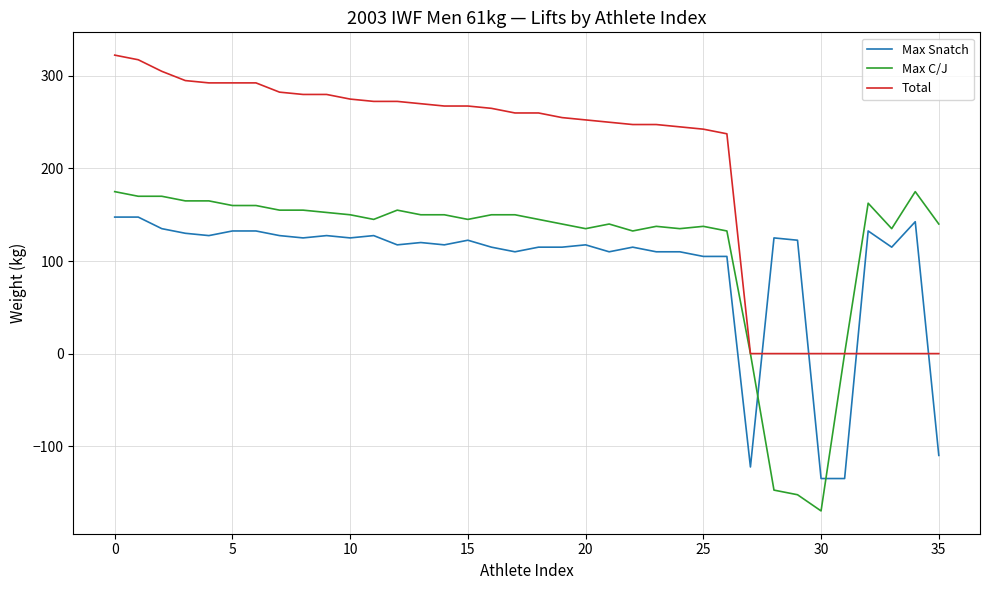

True or false: Max Snatch and Max C/J cross at least once.

True